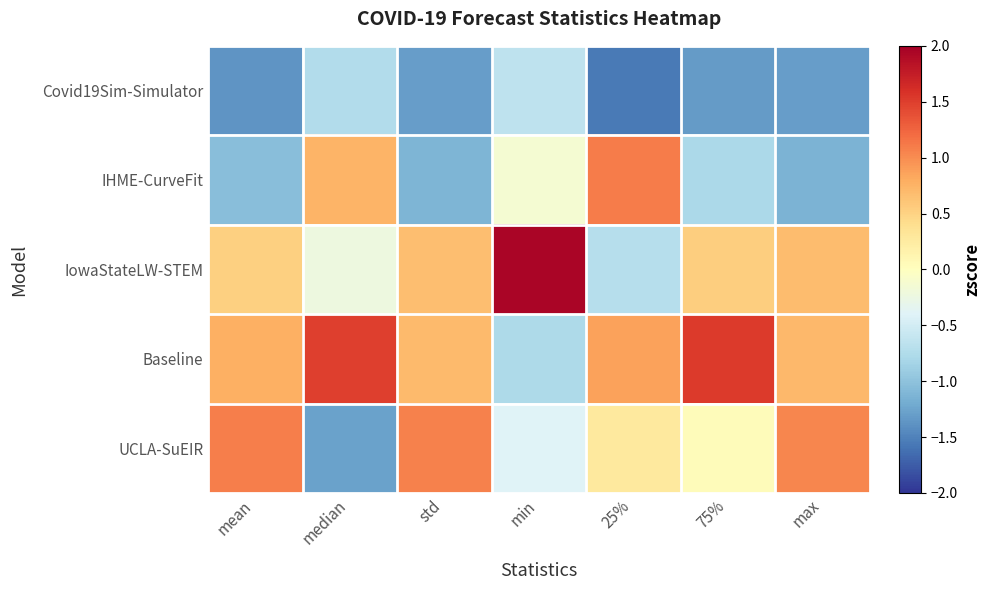

How many distinct data groups are displayed?

5